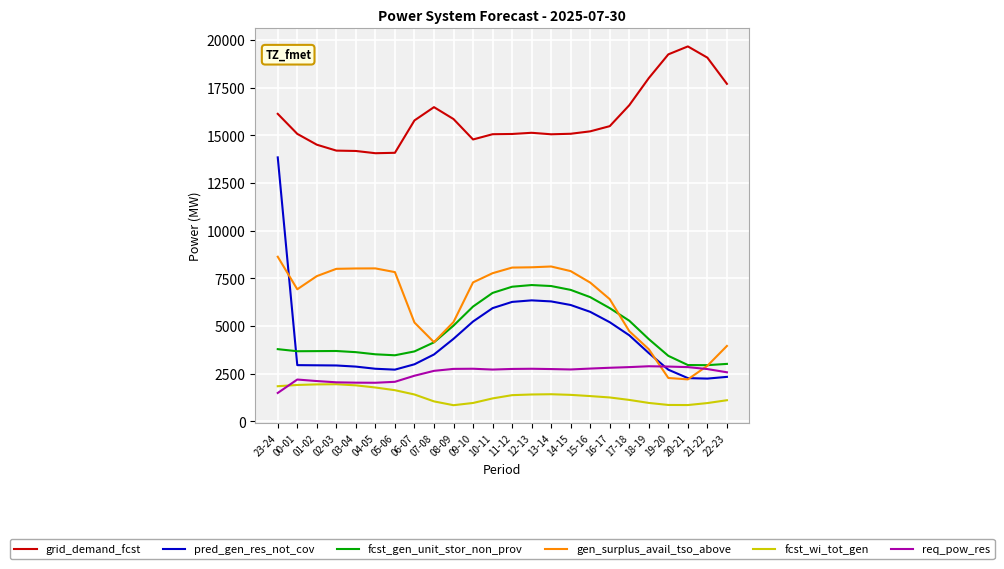

In pred_gen_res_not_cov, how many points are higher than both neighbors (excluding endpoints)?

1